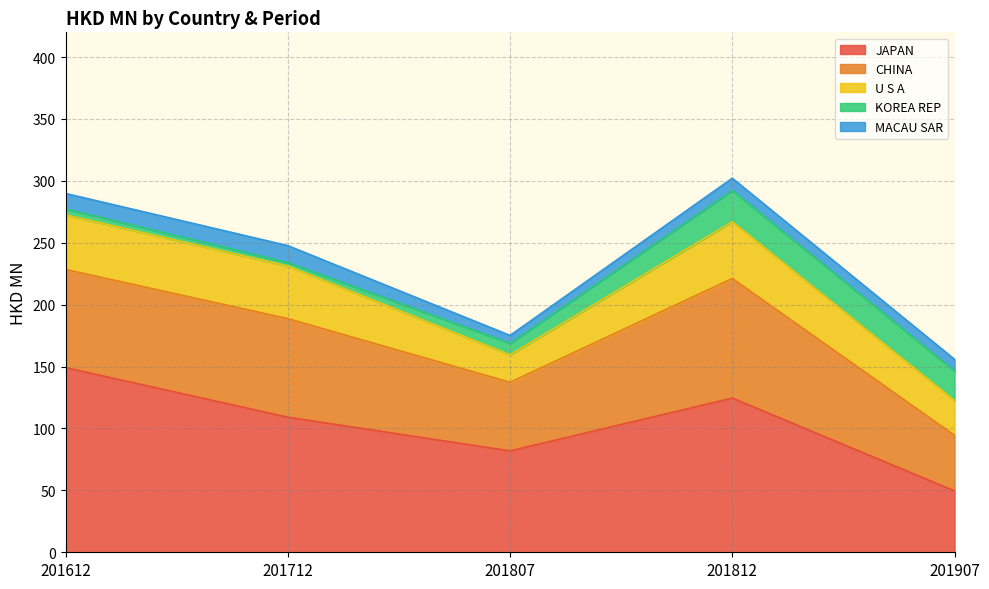

What is the value of the MACAU SAR point at the 3rd from the left?

6.4